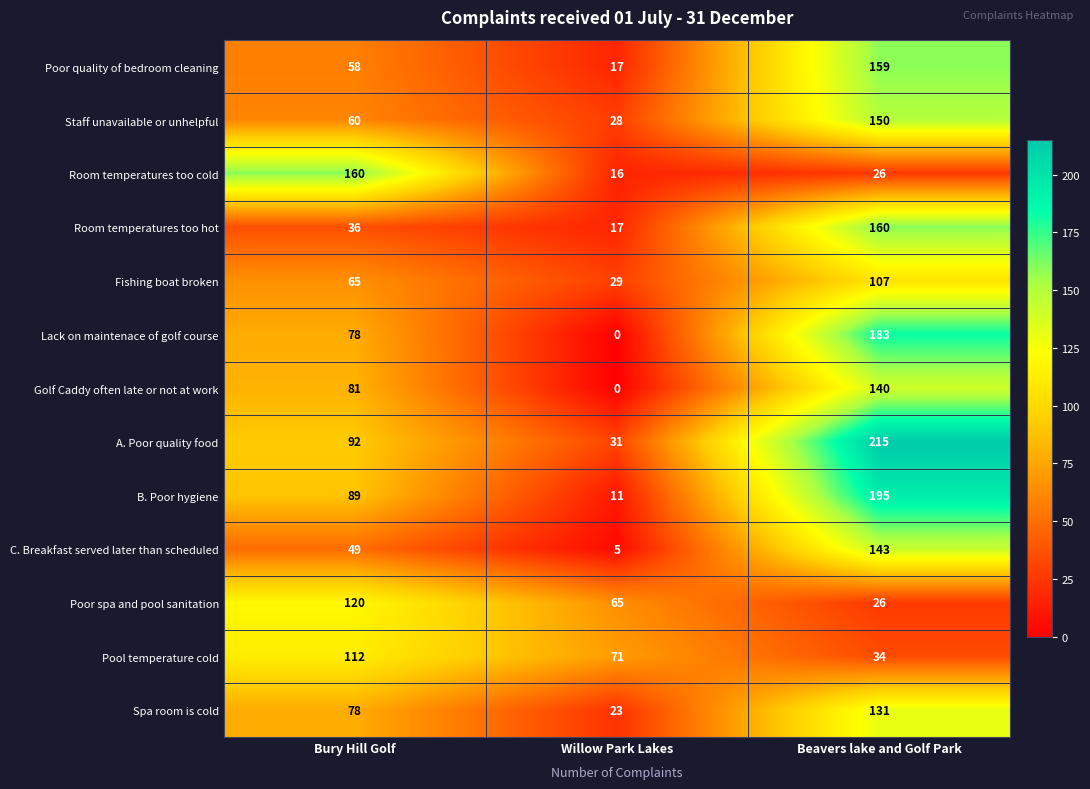

Which series has the largest total across all categories?

A. Poor quality food